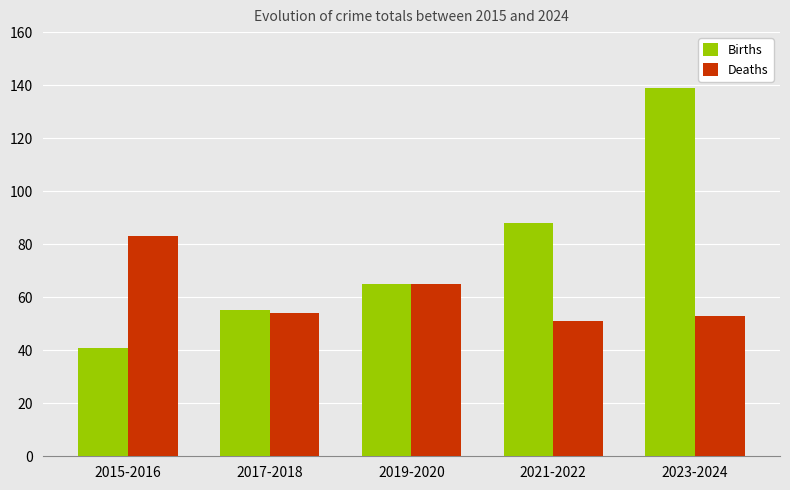

At which label does Deaths first exceed 54?

2015-2016